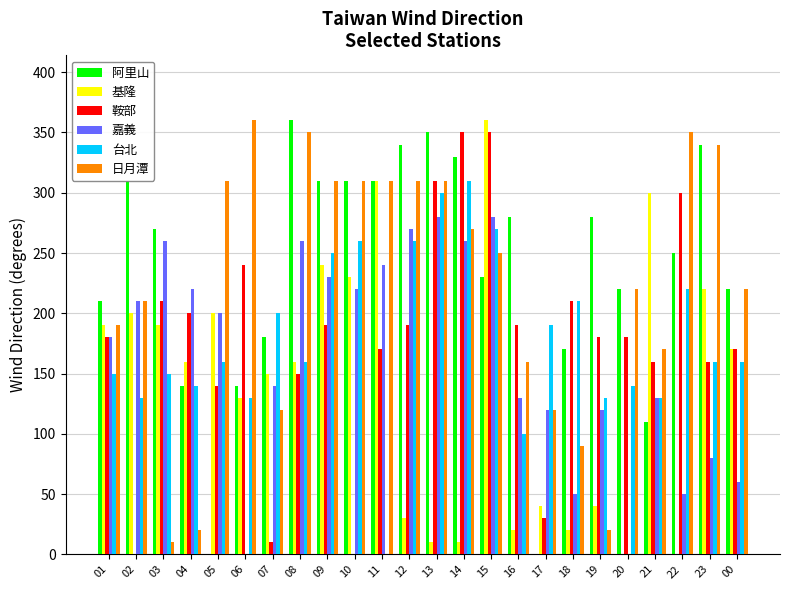

Which series changed the most between 02 and 17?

阿里山